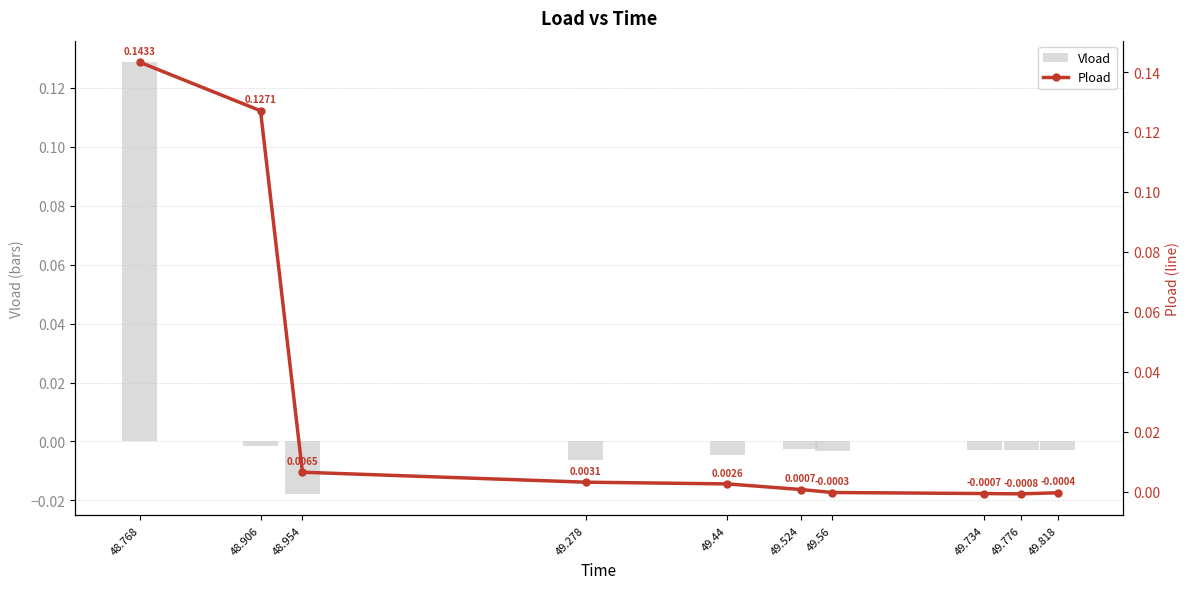

At how many categories does at least one series exceed 0?

6